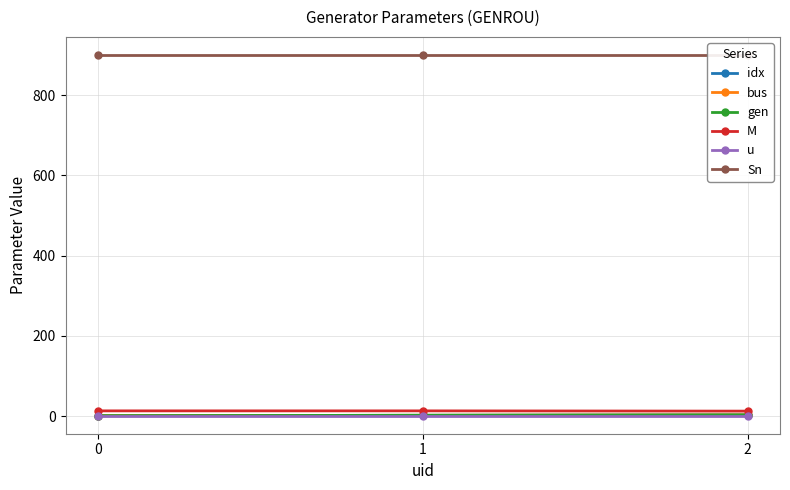

Is the value of idx at 0 greater than the value of gen at 0?

No